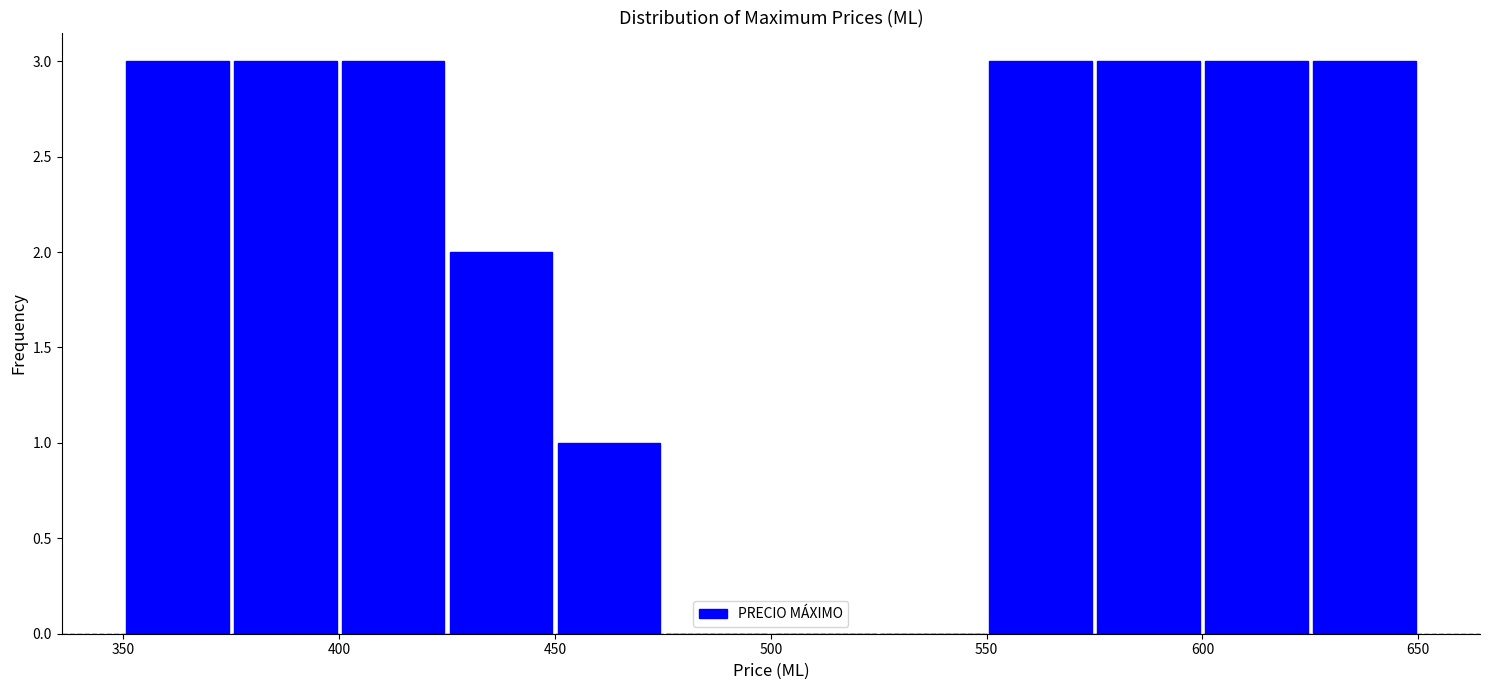

Reading left to right, list every bar in this chart as the range it spans on the x-axis followed by its height. The values are not printed on the chart, so give them approximately, as read against the axis.

350 to 375: 3
375 to 400: 3
400 to 425: 3
425 to 450: 2
450 to 475: 1
475 to 500: 0
500 to 525: 0
525 to 550: 0
550 to 575: 3
575 to 600: 3
600 to 625: 3
625 to 650: 3